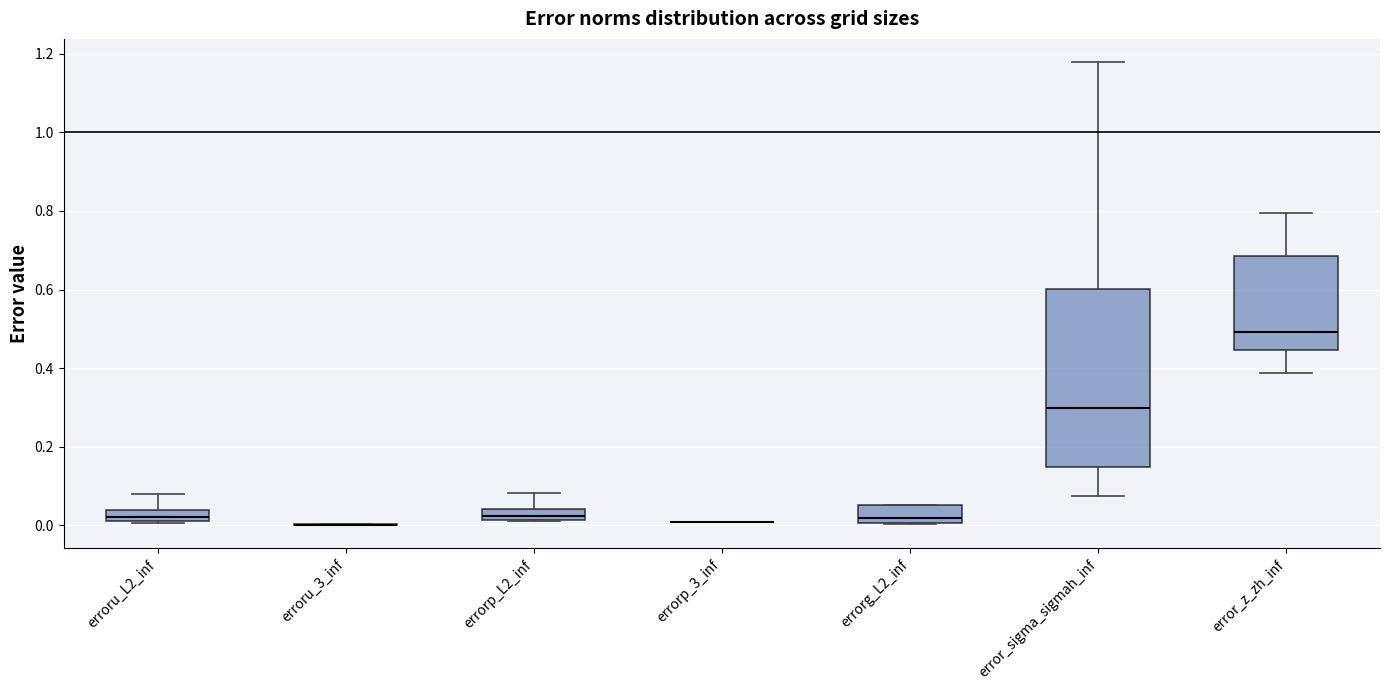

Which box is the tallest, from its lower edge to its upper edge?

error_sigma_sigmah_inf